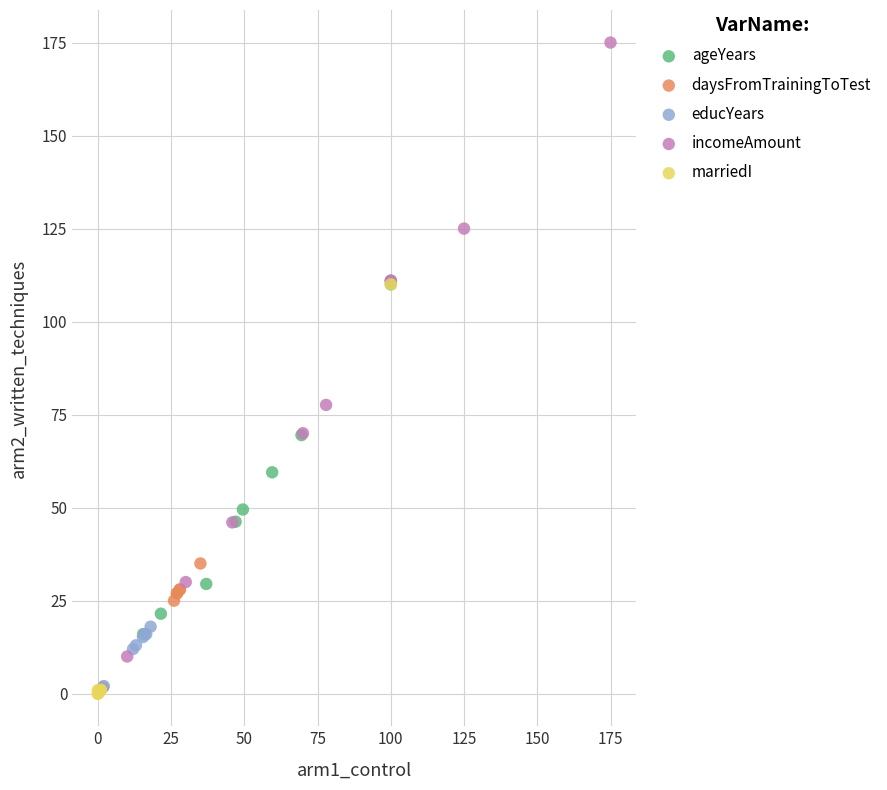

What are all the series names shown in the legend?

ageYears, daysFromTrainingToTest, educYears, incomeAmount, marriedI